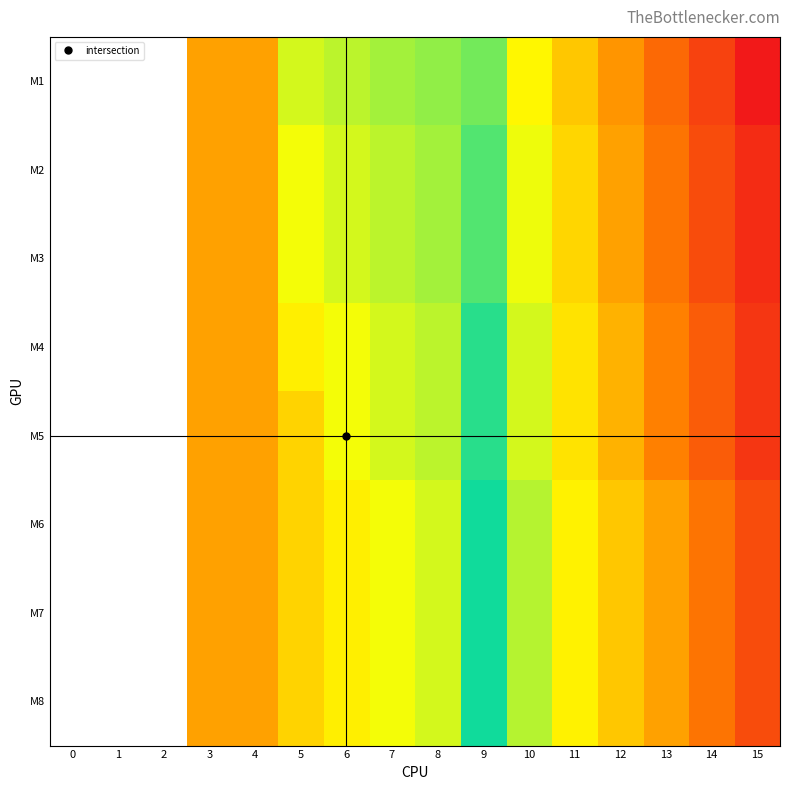

Reading right to left, list all the values displayed in this chart.

M1: 15=50000	14=24000	13=12000	12=6000	11=3000	10=1500	9=500	8=80	7=70	6=60	5=50	4=10	3=10	2=0	1=0	0=0
M2: 15=35000	14=20000	13=10000	12=5000	11=2400	10=1200	9=400	8=70	7=60	6=50	5=40	4=10	3=10	2=0	1=0	0=0
M3: 15=35000	14=20000	13=10000	12=5000	11=2400	10=1200	9=400	8=70	7=60	6=50	5=40	4=10	3=10	2=0	1=0	0=0
M4: 15=30000	14=15000	13=8000	12=4000	11=2000	10=1000	9=300	8=60	7=50	6=40	5=30	4=10	3=10	2=0	1=0	0=0
M5: 15=30000	14=15000	13=8000	12=4000	11=2000	10=1000	9=300	8=60	7=50	6=40	5=20	4=10	3=10	2=0	1=0	0=0
M6: 15=20000	14=10000	13=5000	12=3000	11=1600	10=800	9=250	8=50	7=40	6=30	5=20	4=10	3=10	2=0	1=0	0=0
M7: 15=20000	14=10000	13=5000	12=3000	11=1600	10=800	9=250	8=50	7=40	6=30	5=20	4=10	3=10	2=0	1=0	0=0
M8: 15=20000	14=10000	13=5000	12=3000	11=1600	10=800	9=250	8=50	7=40	6=30	5=20	4=10	3=10	2=0	1=0	0=0